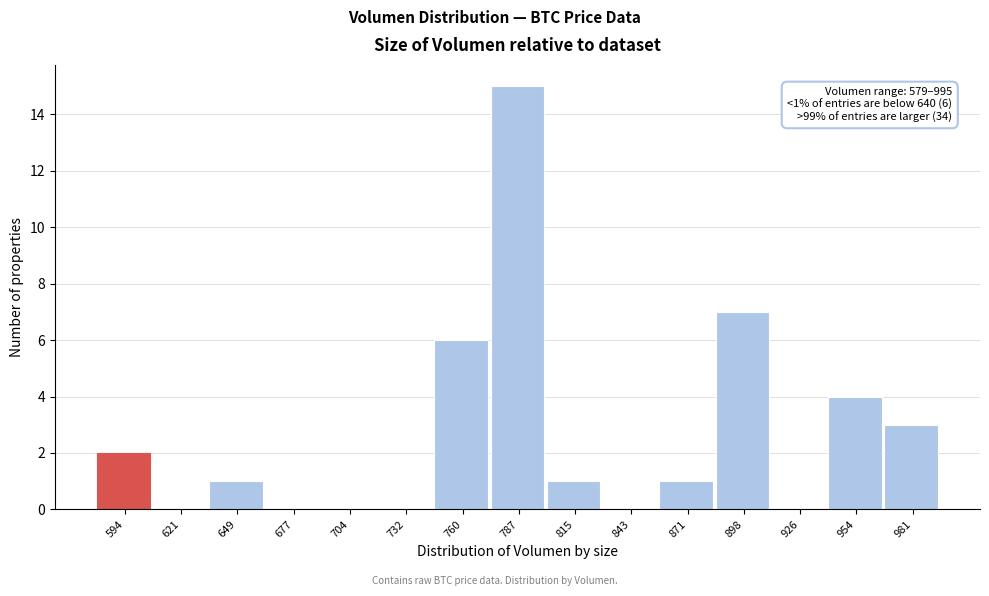

Which range on the x-axis has the tallest bar?

775 to 800